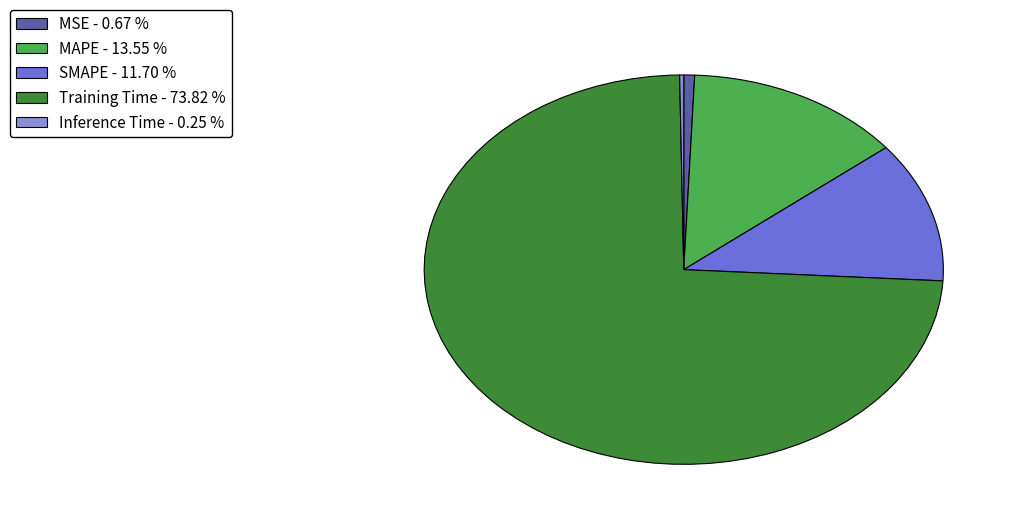

Does Training Time - 73.82 % represent more than half of the total?

Yes